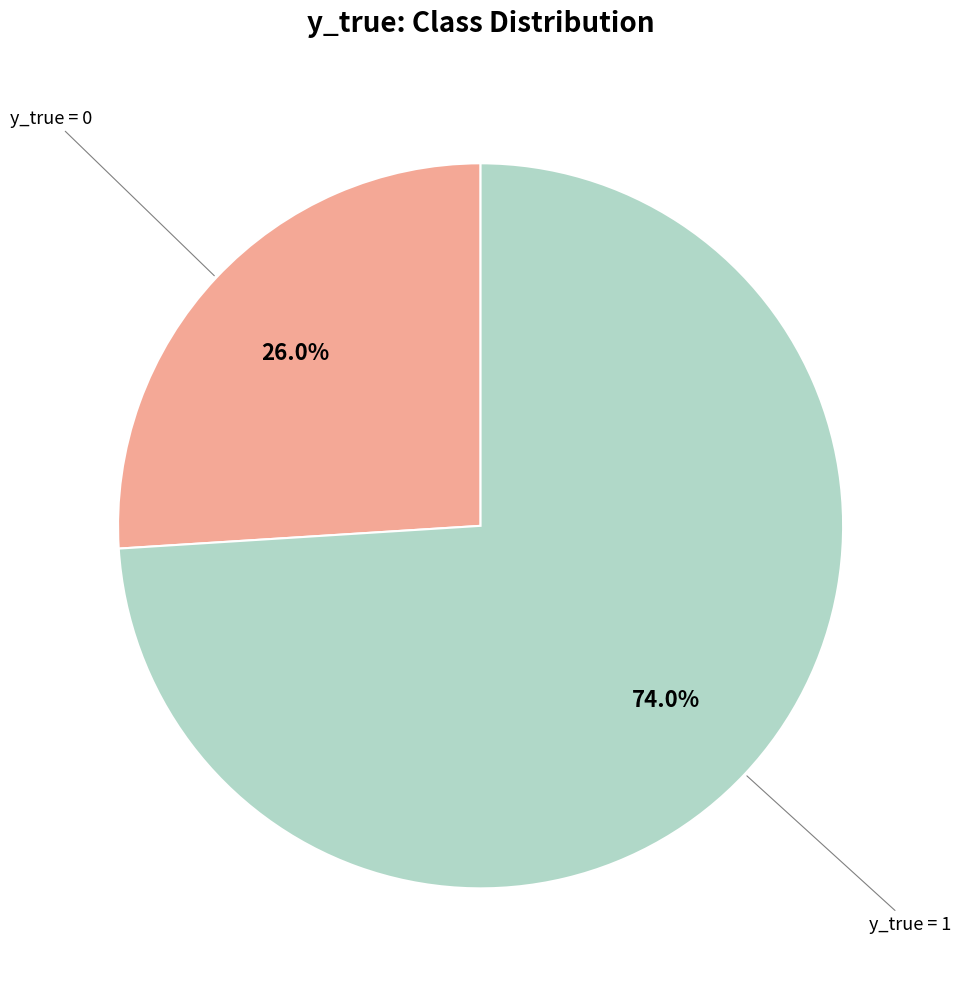

What percentage do y_true = 0 and y_true = 1 together represent?

100.0%